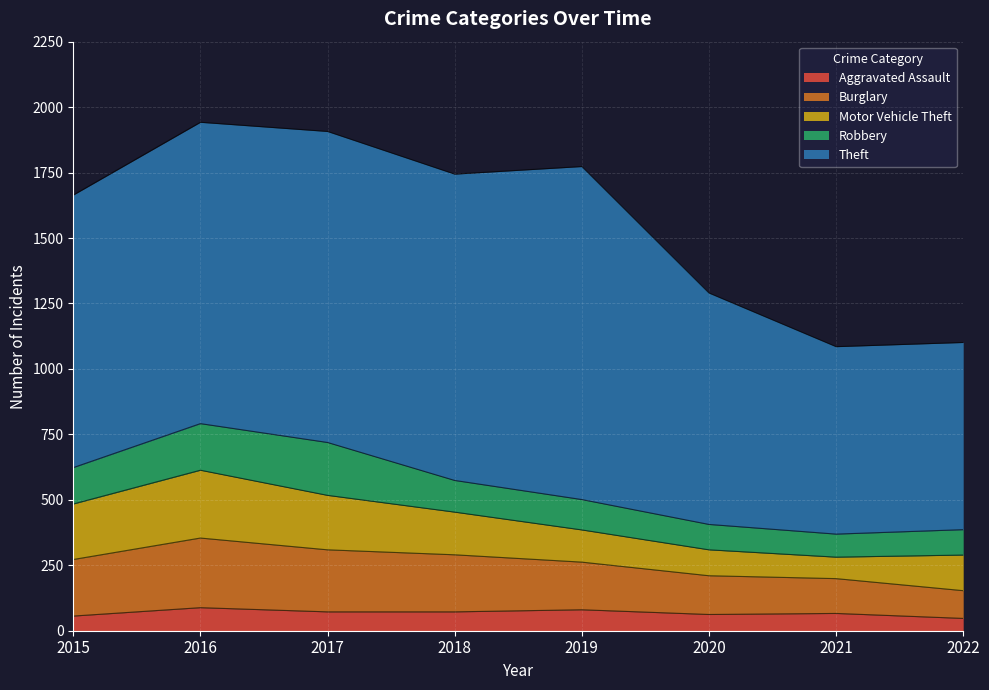

Where does the Aggravated Assault series first go above 72?

2016